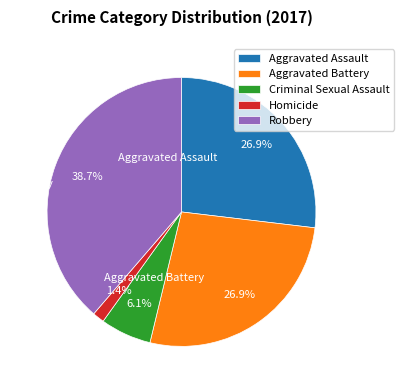

How many slices are in this pie chart?

5